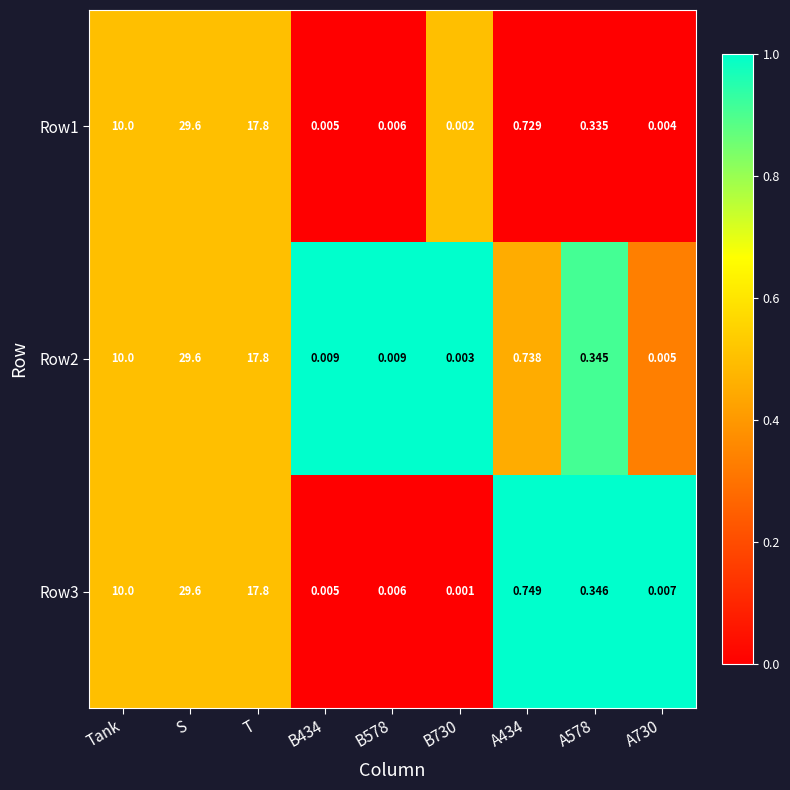

Where is Row2 nearest to the value 14?

T